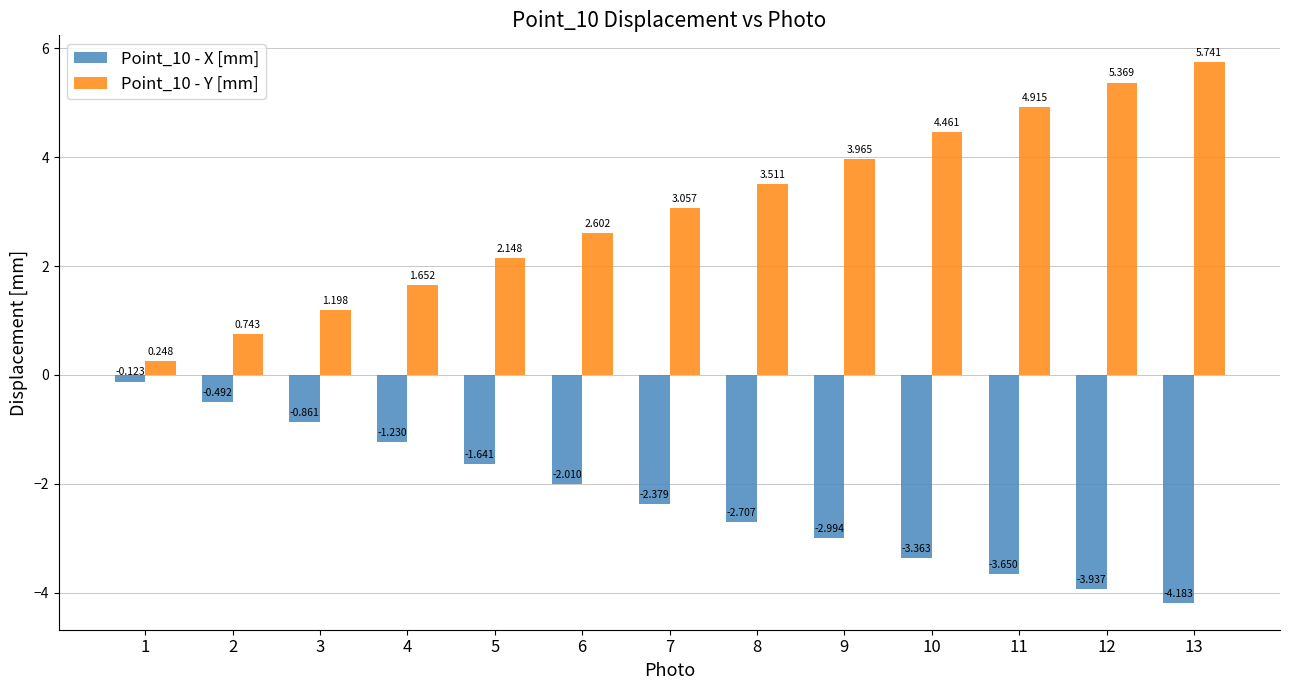

What are all the series names shown in the legend?

Point_10 - X [mm], Point_10 - Y [mm]